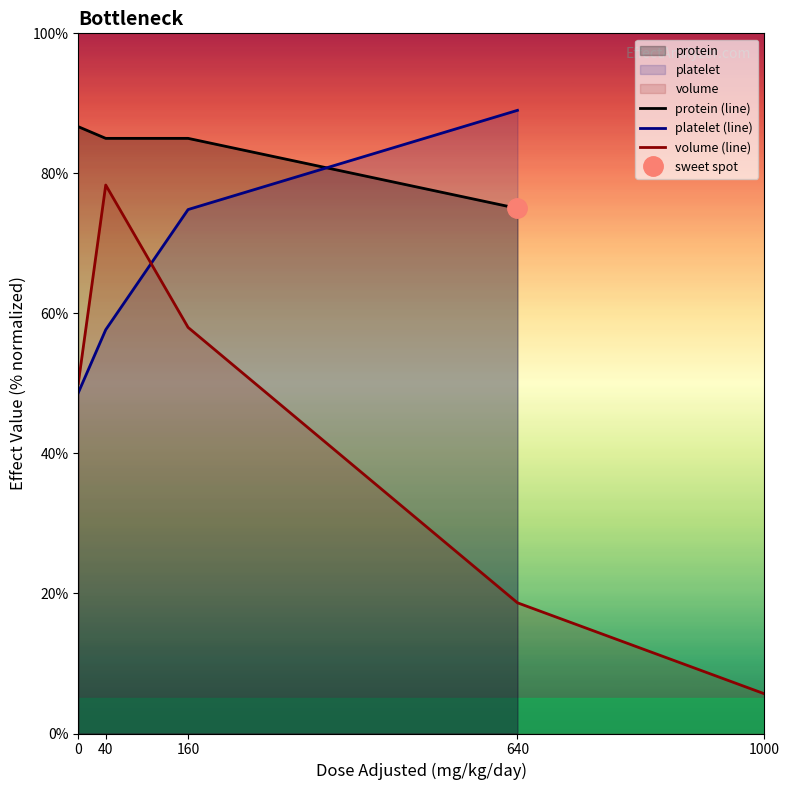

Which series has the widest spread of values?

volume (line)